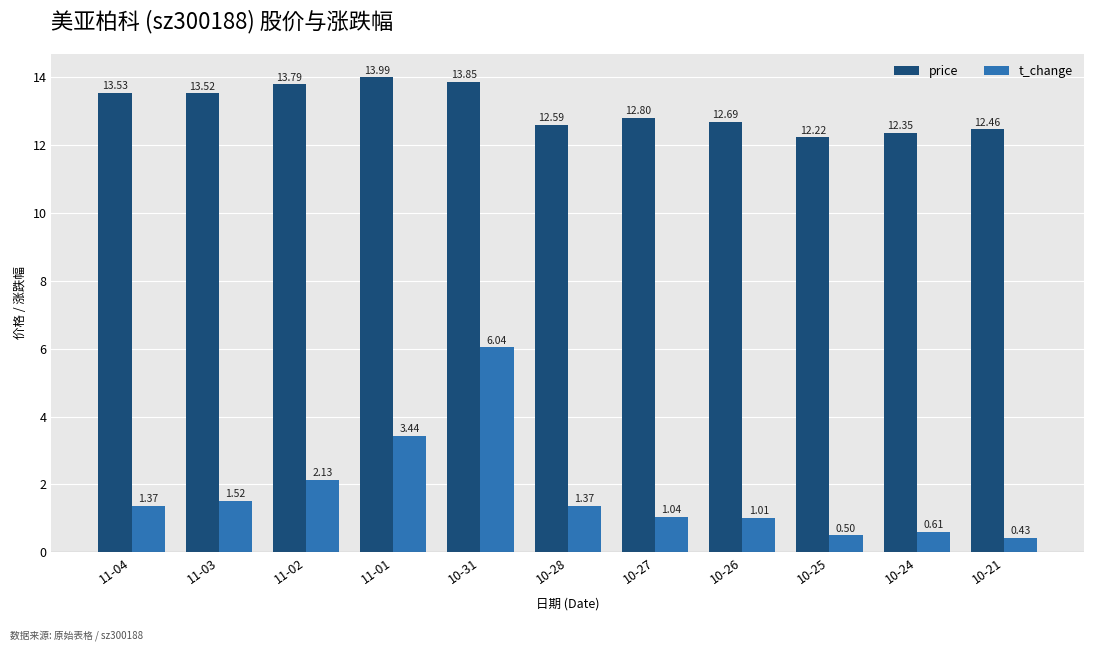

Is the value of price at 11-01 greater than the value of t_change at 10-24?

Yes